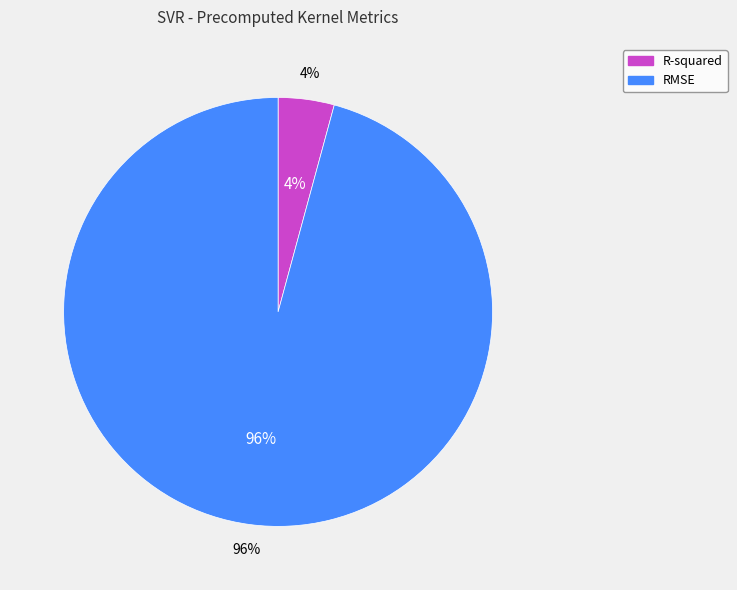

To the nearest percent, what is the combined percentage of RMSE and R-squared?

100%